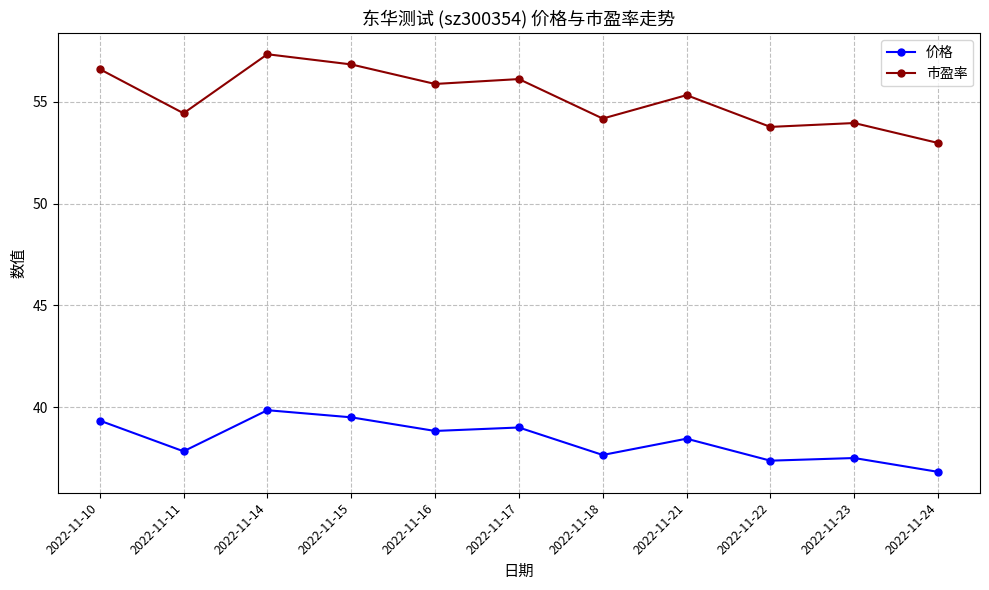

In 价格, how many points are lower than both neighbors (excluding endpoints)?

4